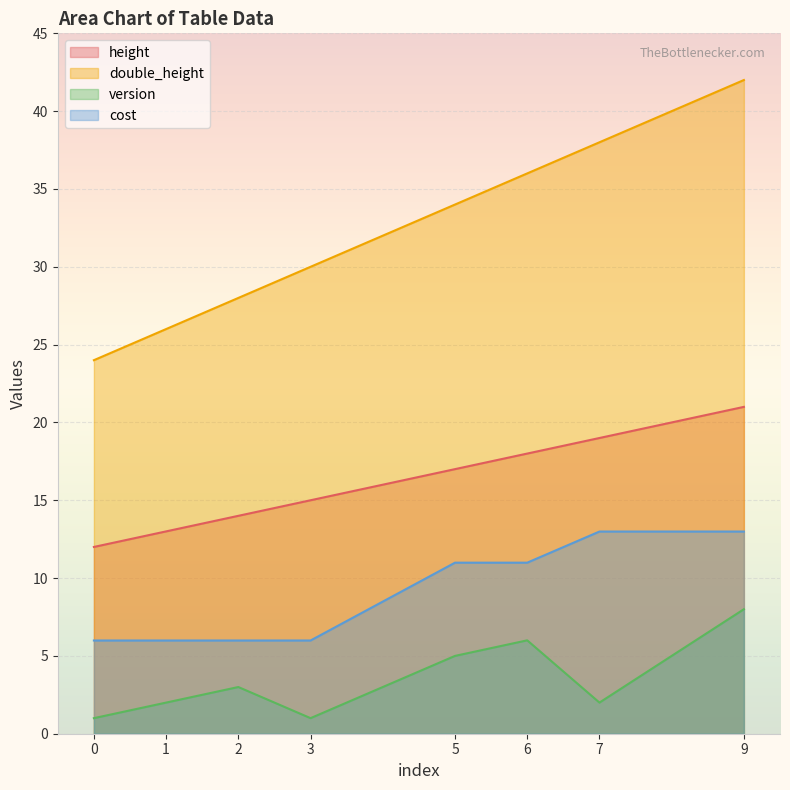

Reading left to right, extract all data points from this chart.

height: 12.0	13.0	14.0	15.0	17.0	18.0	19.0	21.0
double_height: 24.0	26.0	28.0	30.0	34.0	36.0	38.0	42.0
version: 1.0	2.0	3.0	1.0	5.0	6.0	2.0	8.0
cost: 6.0	6.0	6.0	6.0	11.0	11.0	13.0	13.0